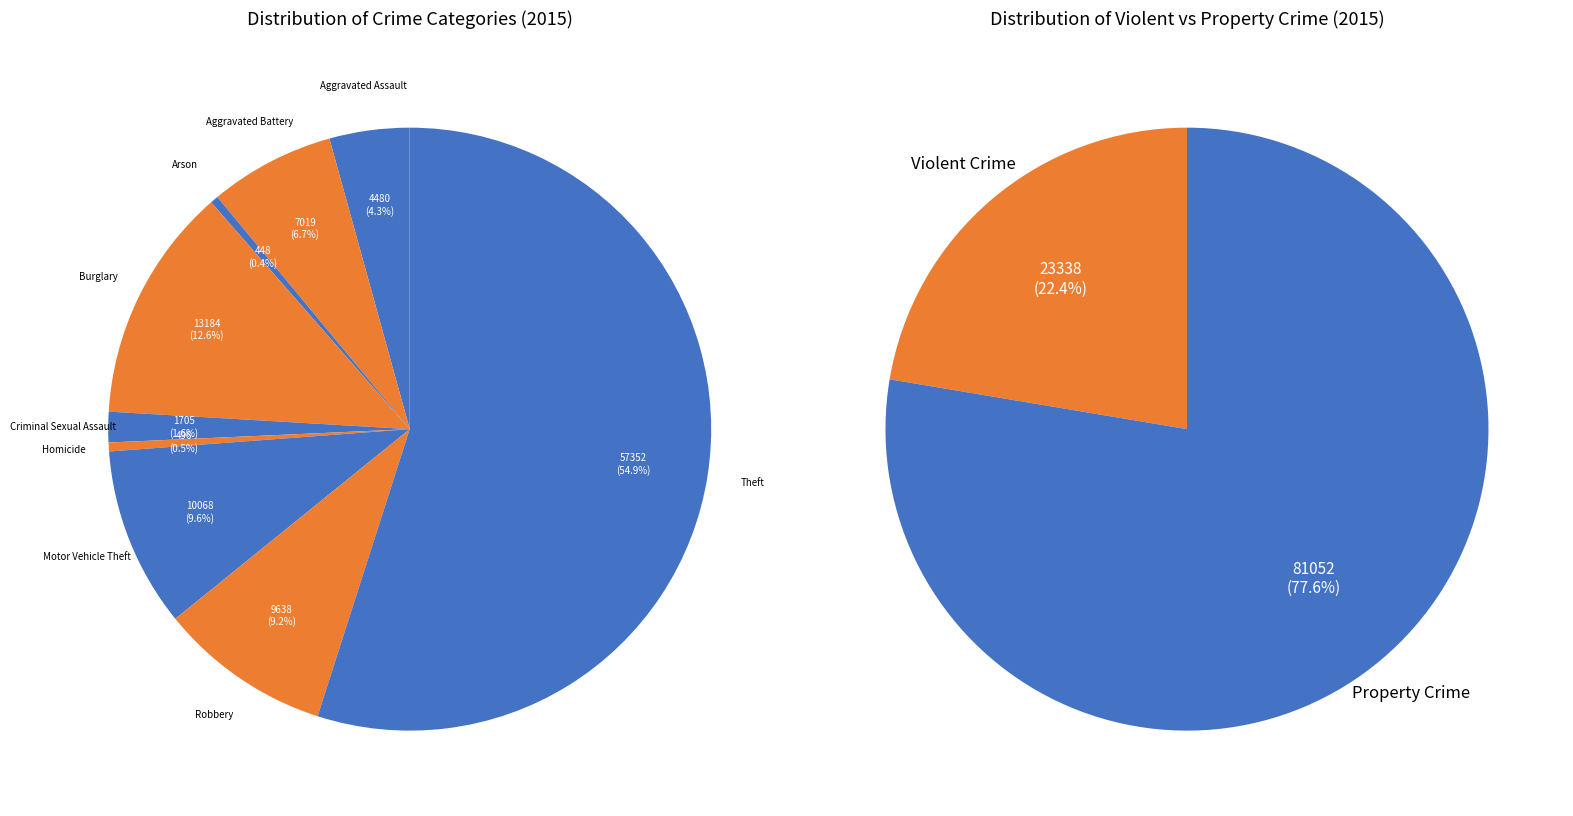

What percentage is NOT represented by Robbery?

90.8%